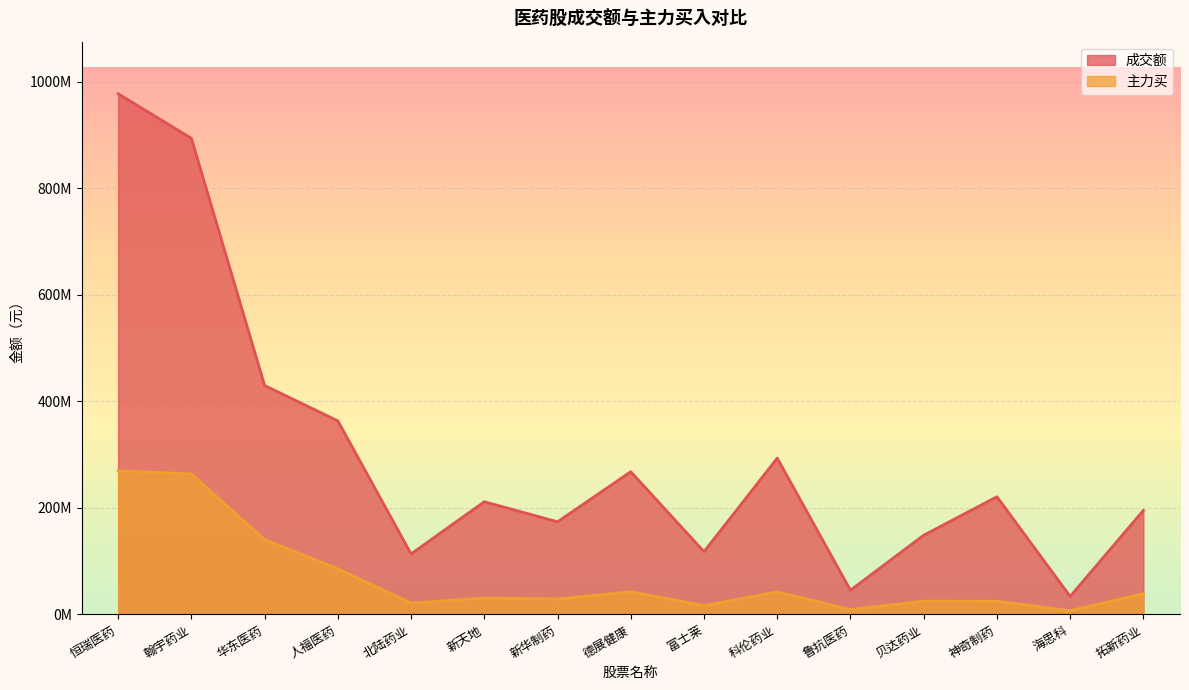

Between 翰宇药业 and 人福医药, which series saw the biggest shift?

成交额